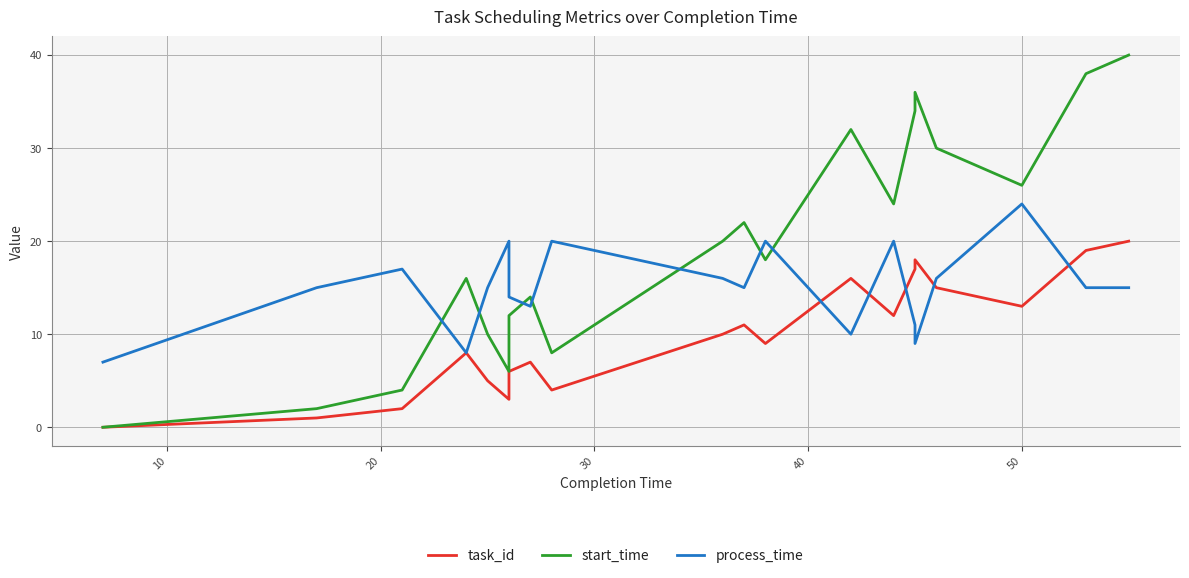

What is the sum of all process_time values?

300